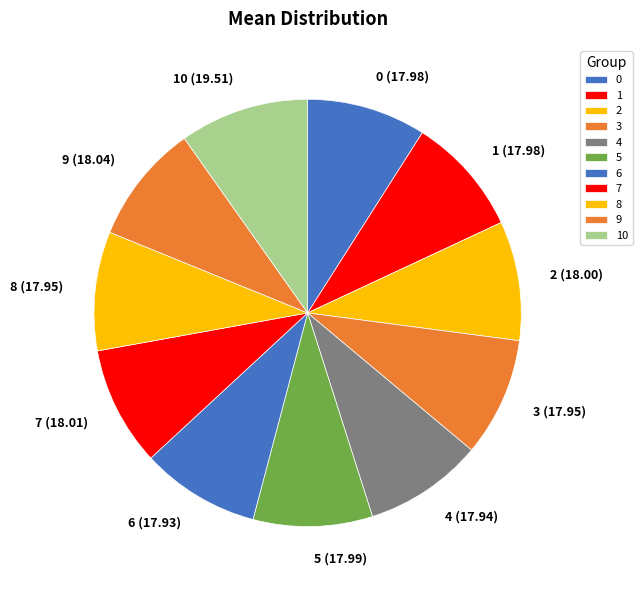

Does 2 account for over 50% of the chart?

No